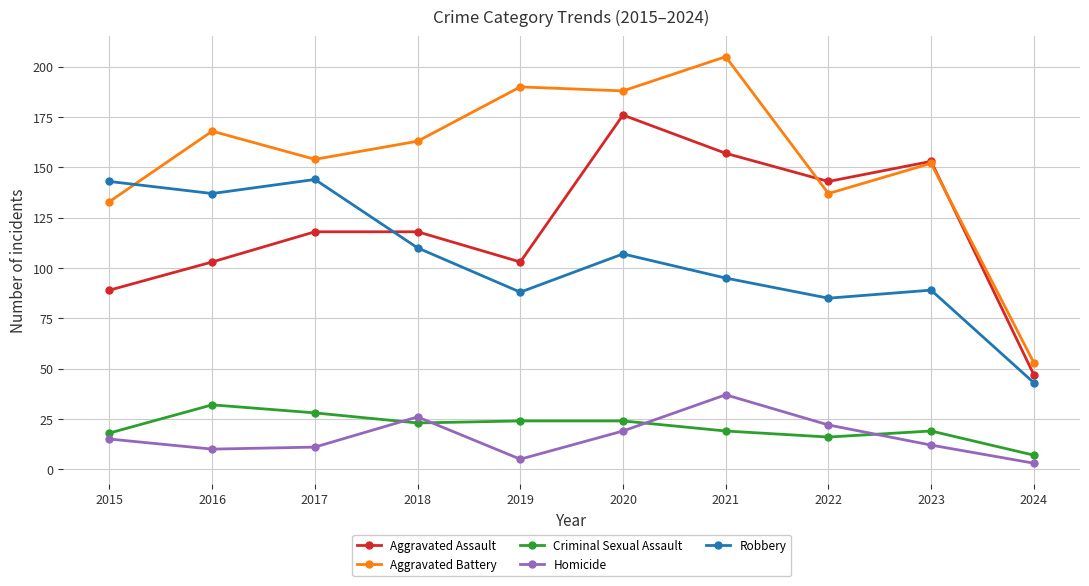

What is the minimum value shown in the chart?

3